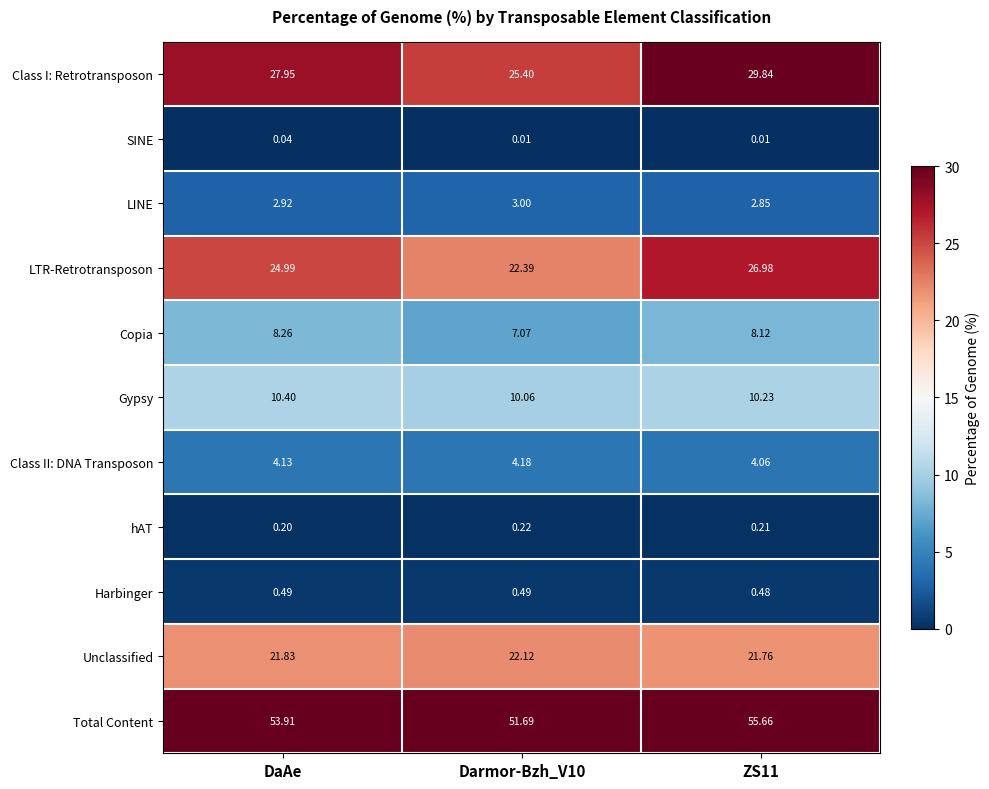

At which label is LTR-Retrotransposon closest to 24?

DaAe